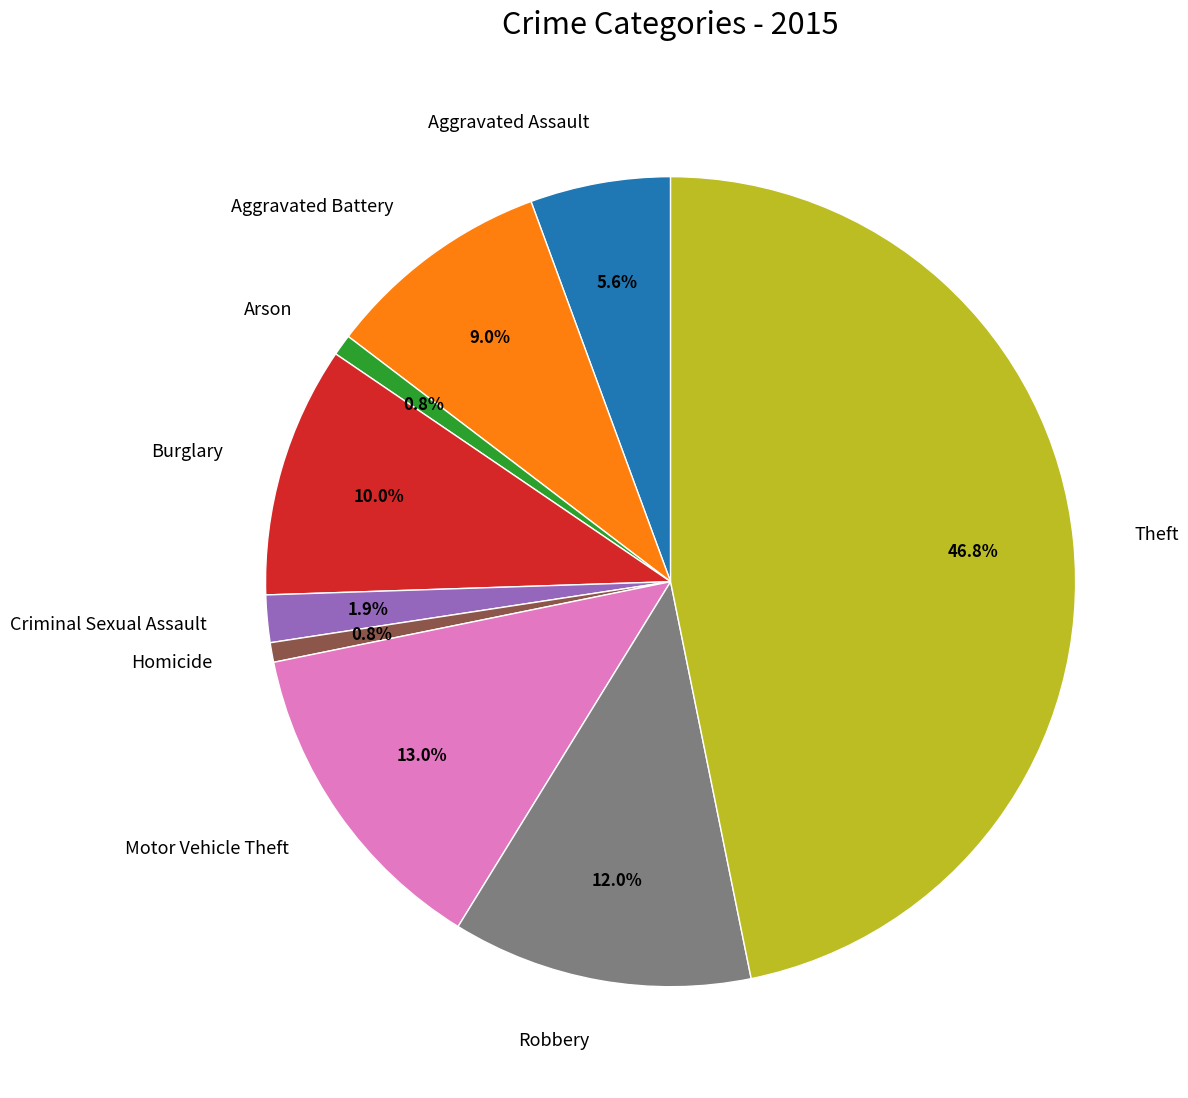

Is the sum of Motor Vehicle Theft and Burglary greater than half?

No